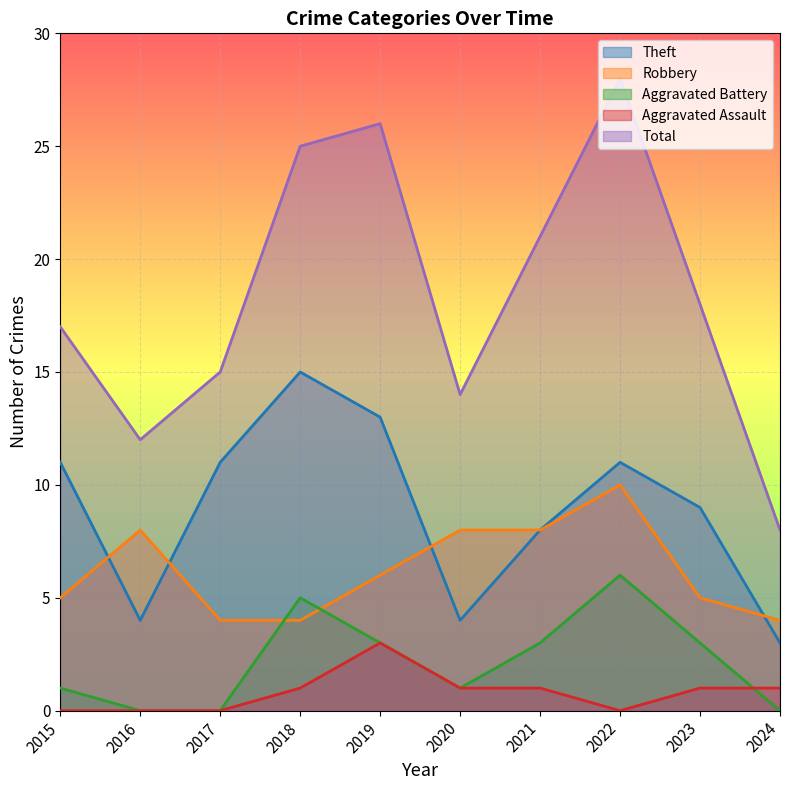

How many data points does each series have?

10